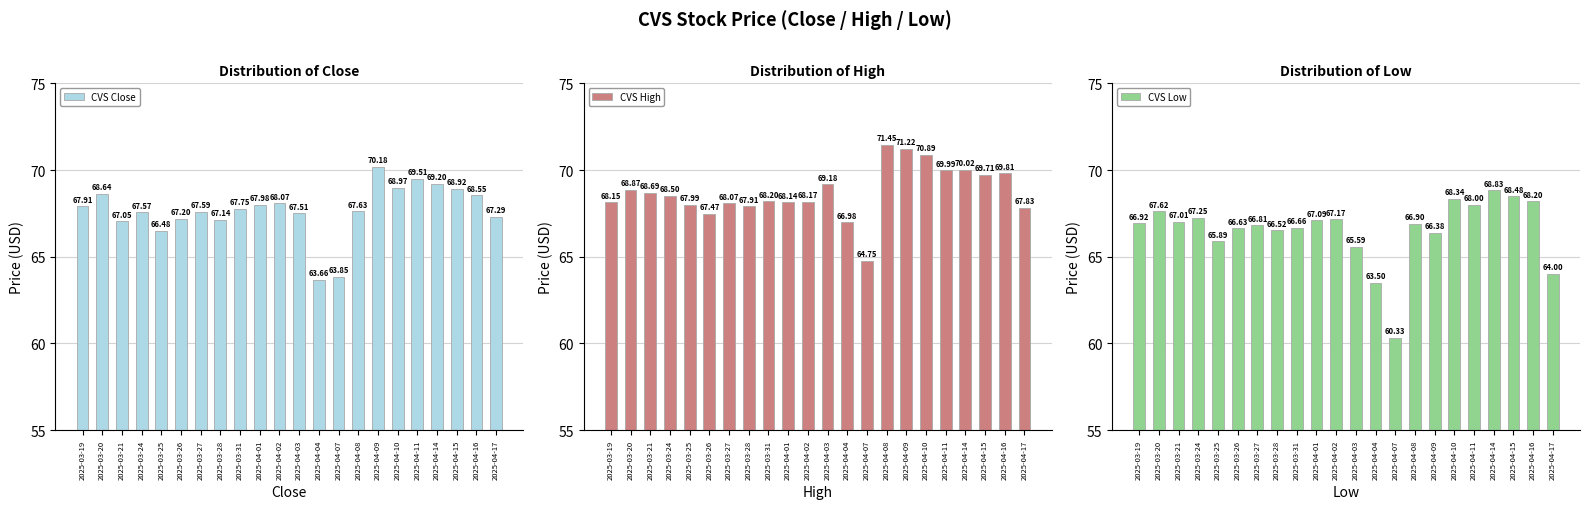

What is the label of the 22nd bar from the left?

2025-04-17